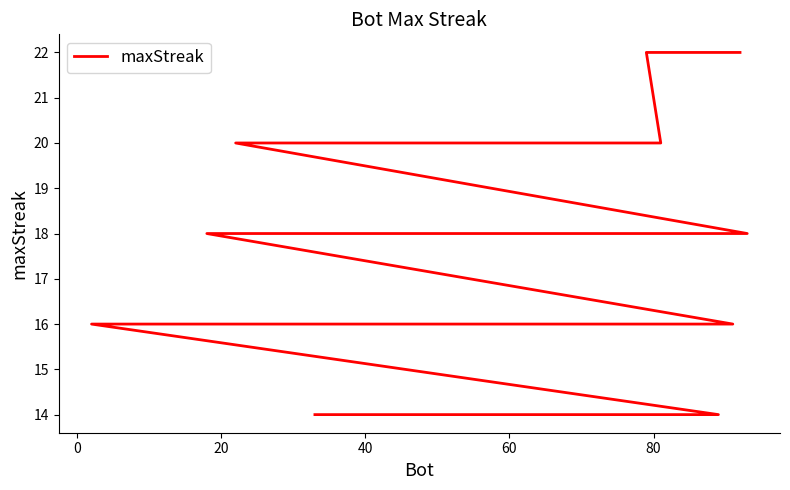

How many series are shown in this chart?

1